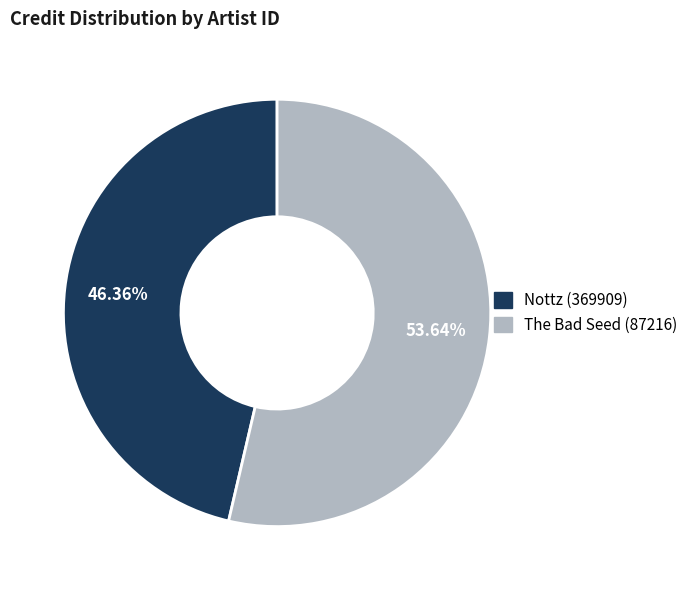

Is there any slice that represents more than half of the pie?

Yes